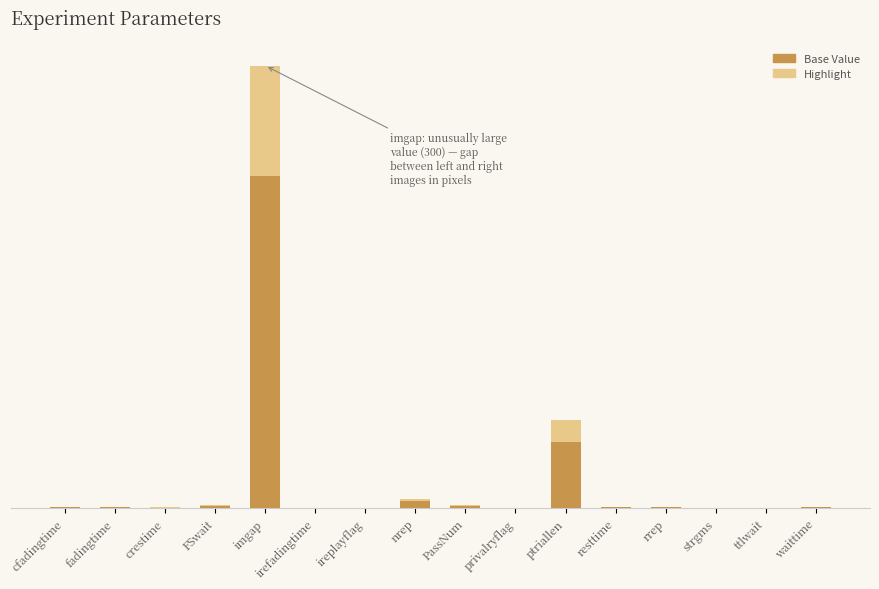

What are all the series names shown in the legend?

Base Value, Highlight